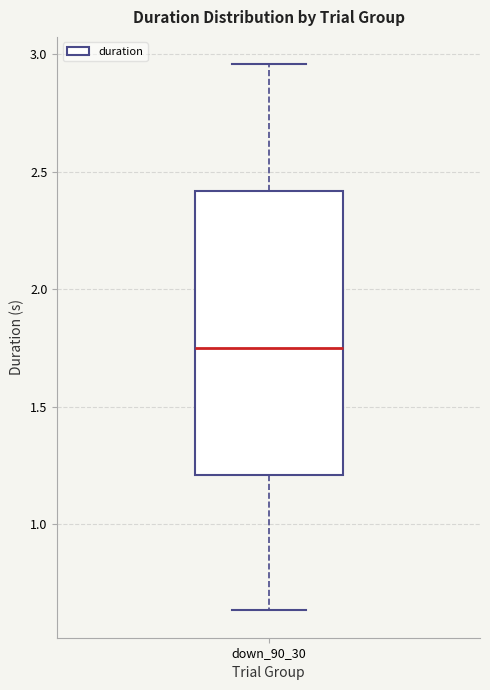

Where is the upper edge of the box for down_90_30 on the y-axis? The values are not printed on the chart, so give them approximately, as read against the axis.

2.40